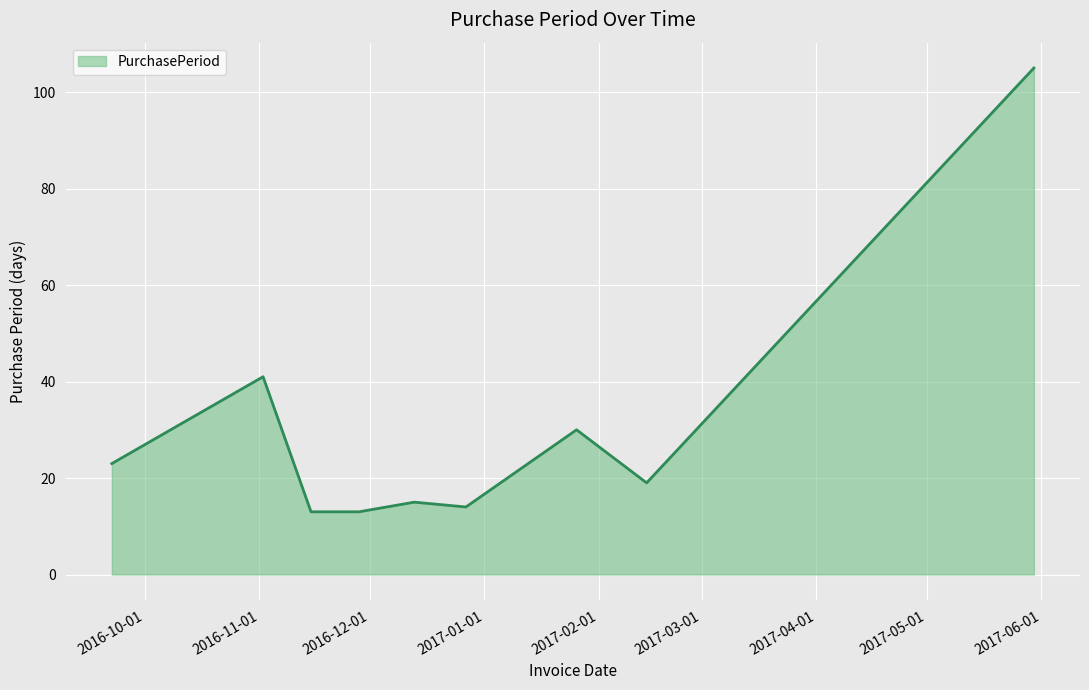

What is the minimum value shown in the chart?

13